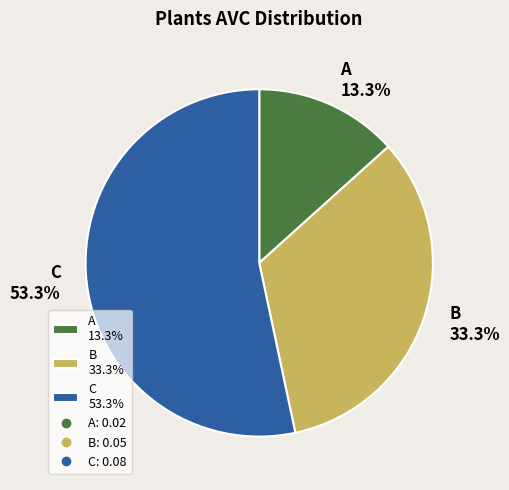

The B slice represents 44% of the pie. True or false?

False